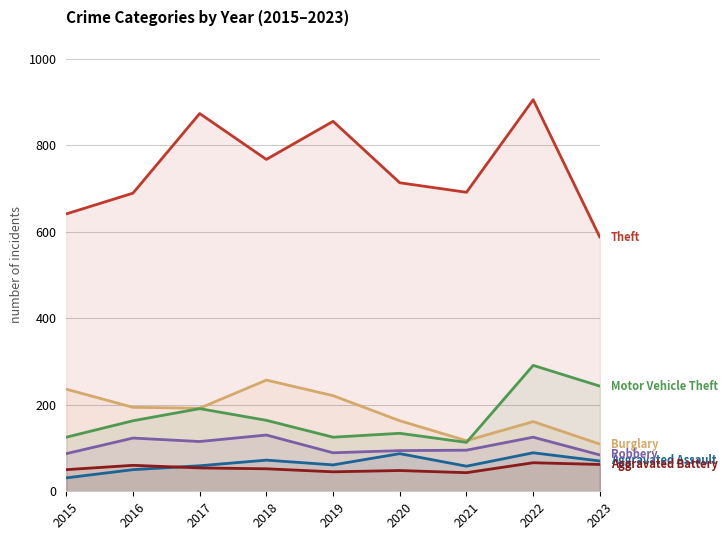

What is the difference between the highest and lowest values at 2017?

819